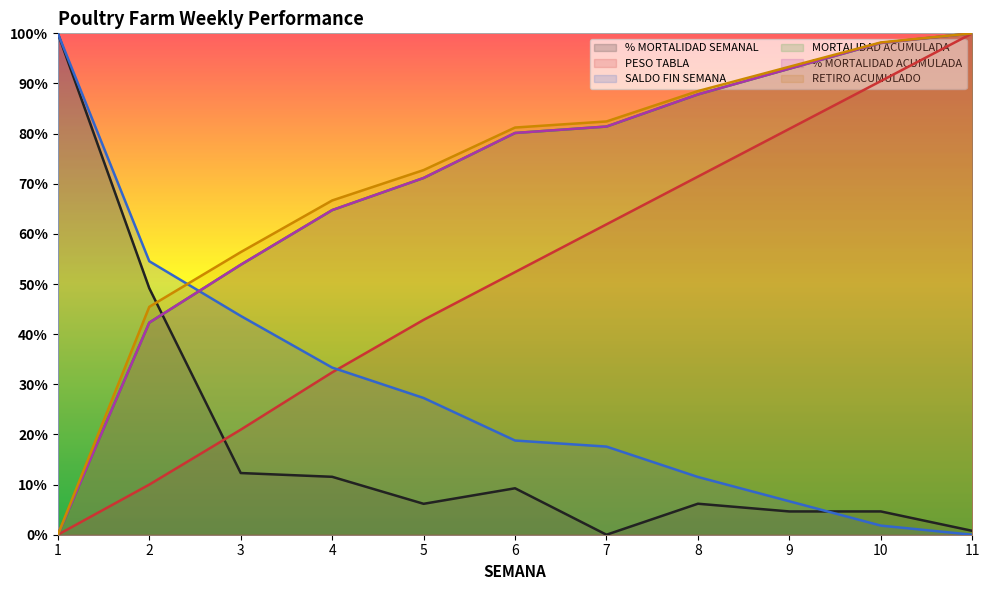

What is the value of the PESO TABLA point at the 9th from the left?

81.0